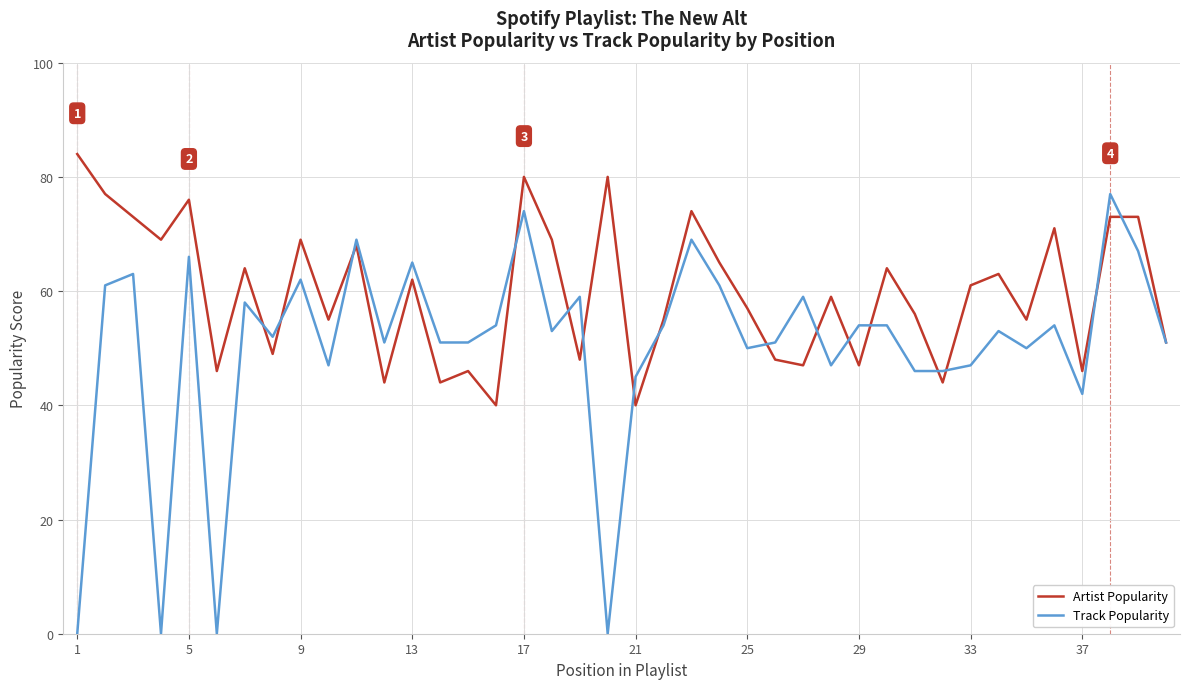

Which series has the largest total across all categories?

Artist Popularity